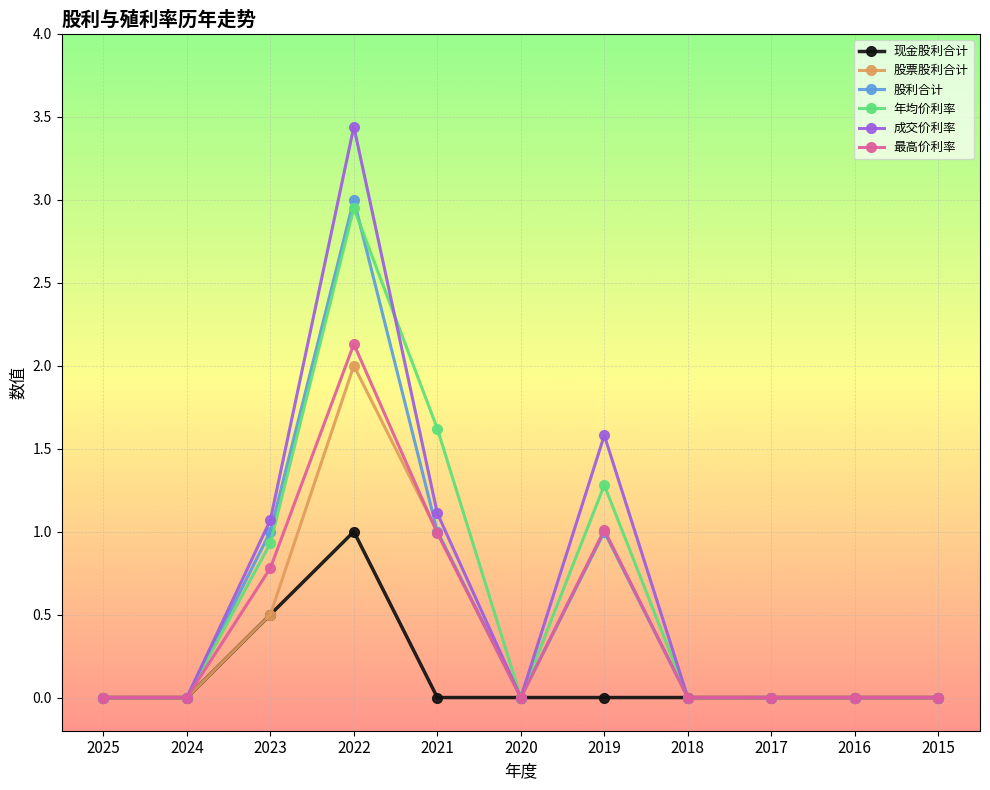

What is the maximum value shown in the chart?

3.4